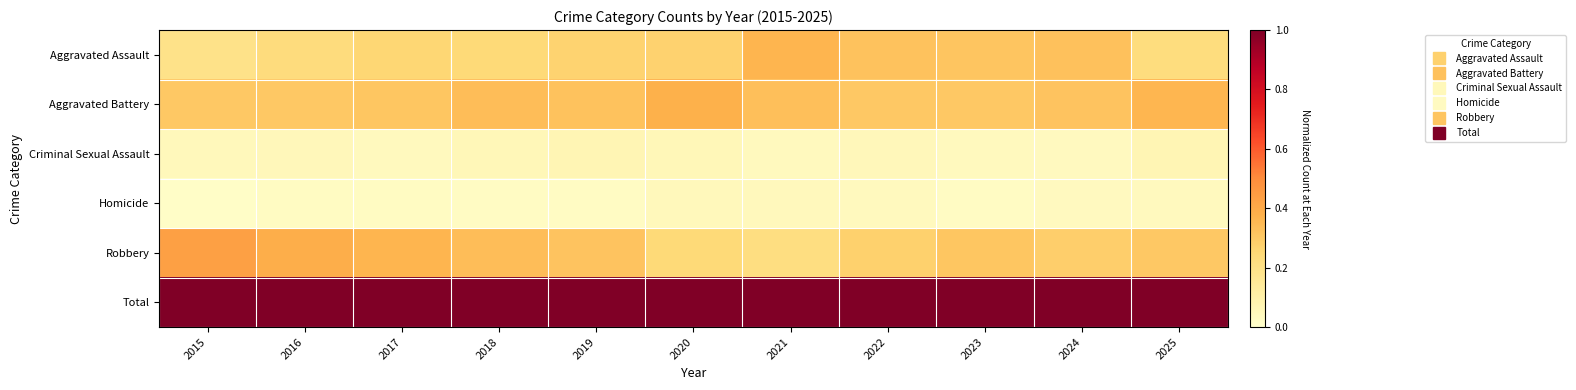

Which series has the widest spread of values?

Robbery